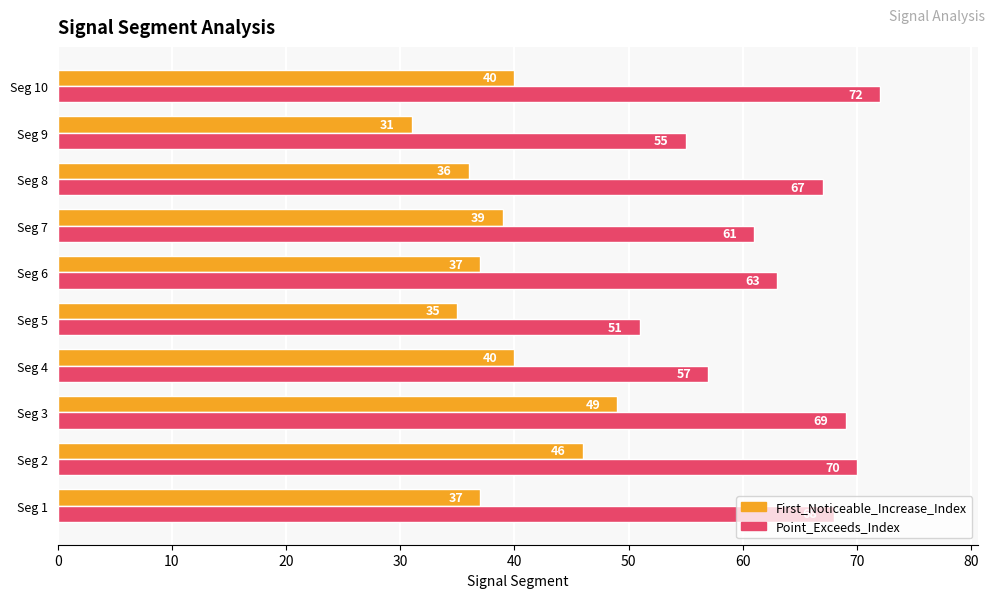

The Point_Exceeds_Index series shows 18 at Seg 6. True or false?

False